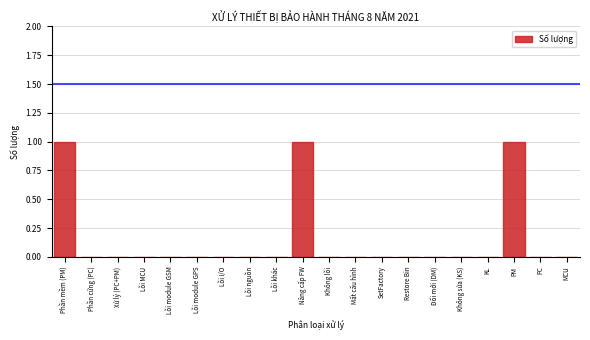

Reading left to right, transcribe all the data shown in this chart.

Phần mềm (PM)=1	Phần cứng (PC)=0	Xử lý (PC+PM)=0	Lỗi MCU=0	Lỗi module GSM=0	Lỗi module GPS=0	Lỗi I/O=0	Lỗi nguồn=0	Lỗi khác=0	Nâng cấp FW=1	Không lỗi=0	Mất cấu hình=0	SetFactory=0	Restore Bin=0	Đổi mới (DM)=0	Không sửa (KS)=0	KL=0	PM=1	PC=0	MCU=0